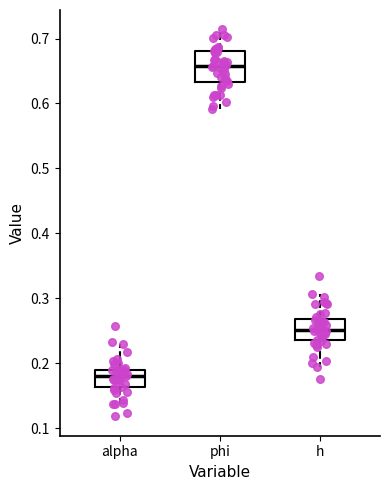

Reading left to right, transcribe this box plot: for each box, give where its median line is, the range the box spans, and where its two whiskers end, as read against the y-axis. The values are not printed on the chart, so give them approximately, as read against the axis.

alpha: median 0.18, box 0.16 to 0.19, whiskers 0.14 to 0.23
phi: median 0.66, box 0.63 to 0.68, whiskers 0.59 to 0.71
h: median 0.25, box 0.24 to 0.27, whiskers 0.20 to 0.31